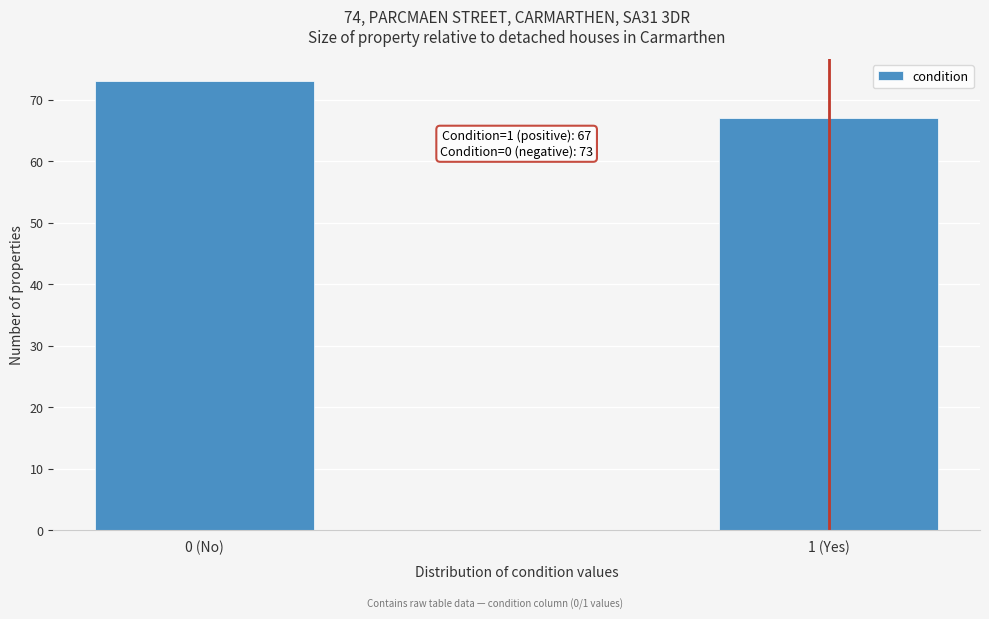

Reading left to right, extract all data points from this chart.

73	67